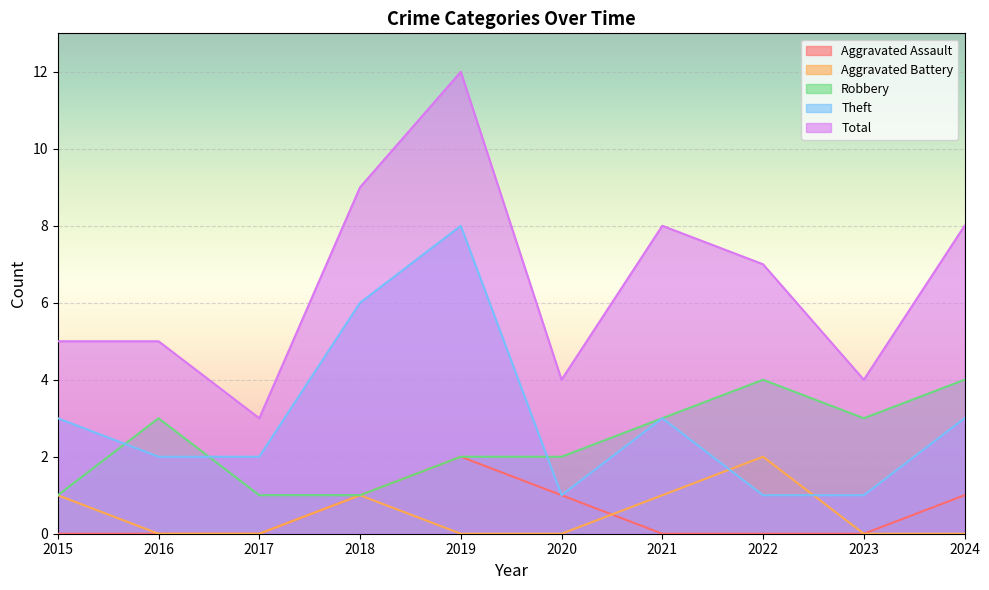

Which category has the highest value in the Robbery series?

2022